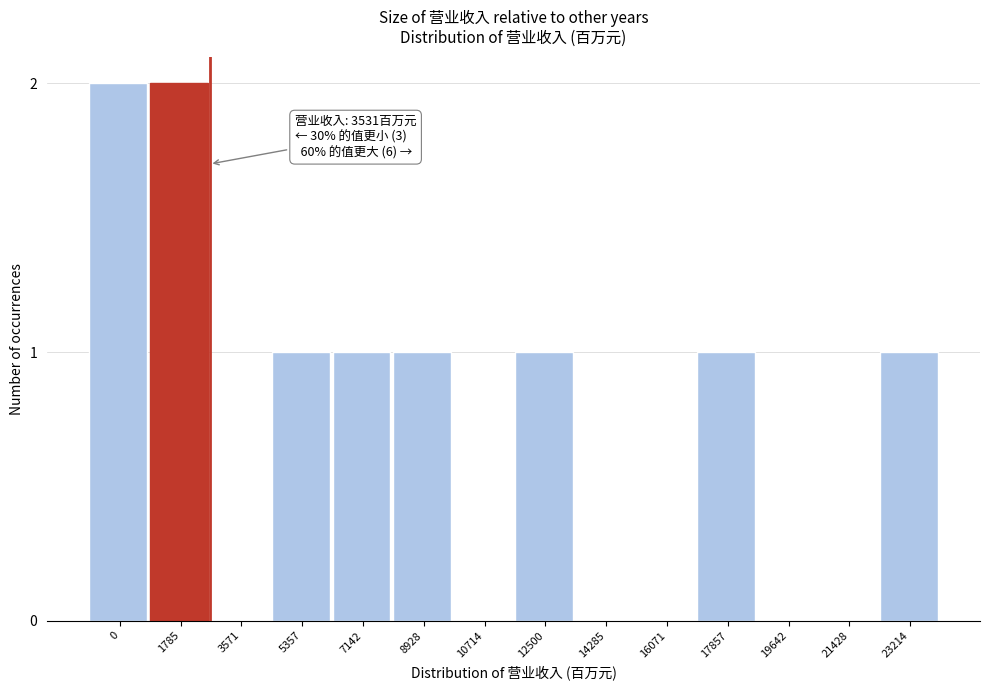

Reading right to left, what are all the values shown in this chart?

23214=1	21428=0	19642=0	17857=1	16071=0	14285=0	12500=1	10714=0	8928=1	7142=1	5357=1	3571=0	1785=2	0=2